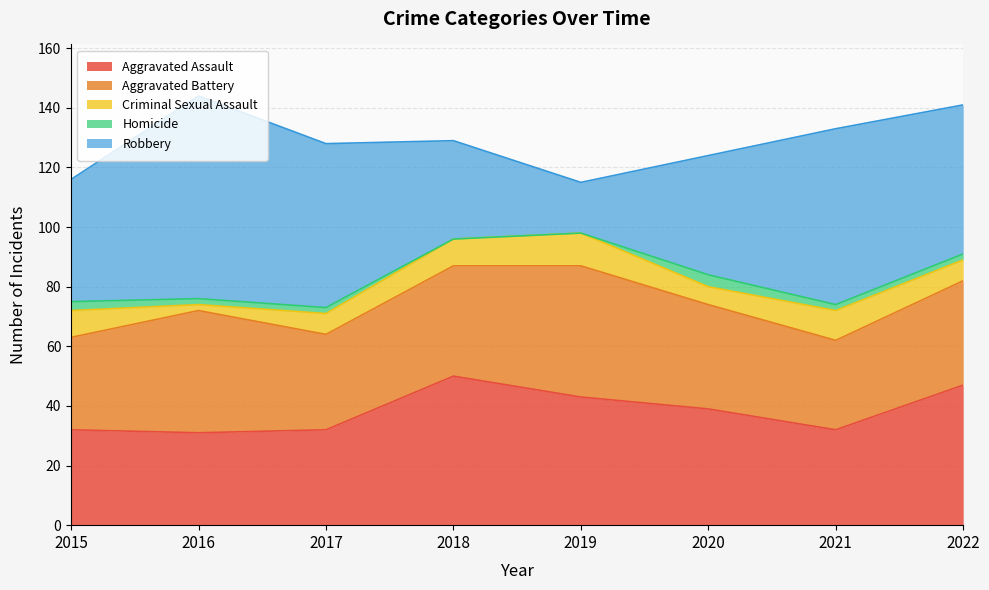

What is the difference between the highest and lowest values at 2020?

36